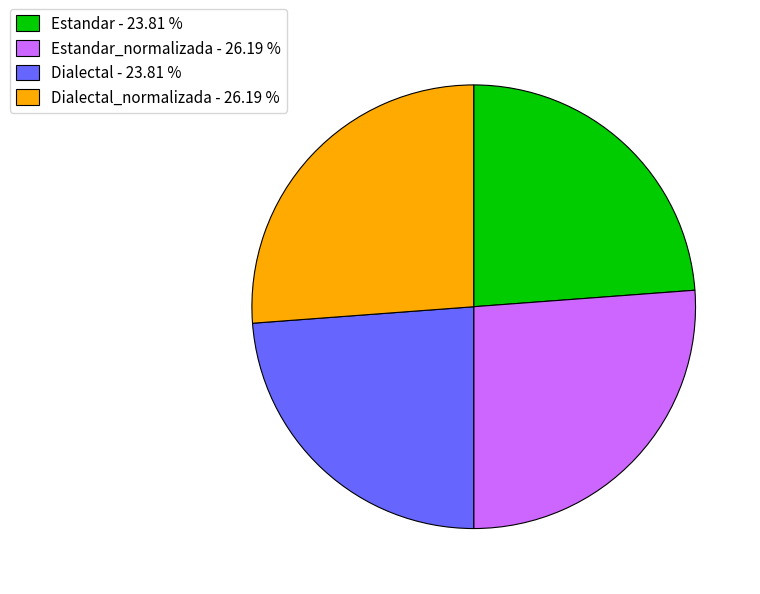

Is Estandar_normalizada - 26.19 % the majority of the pie?

No